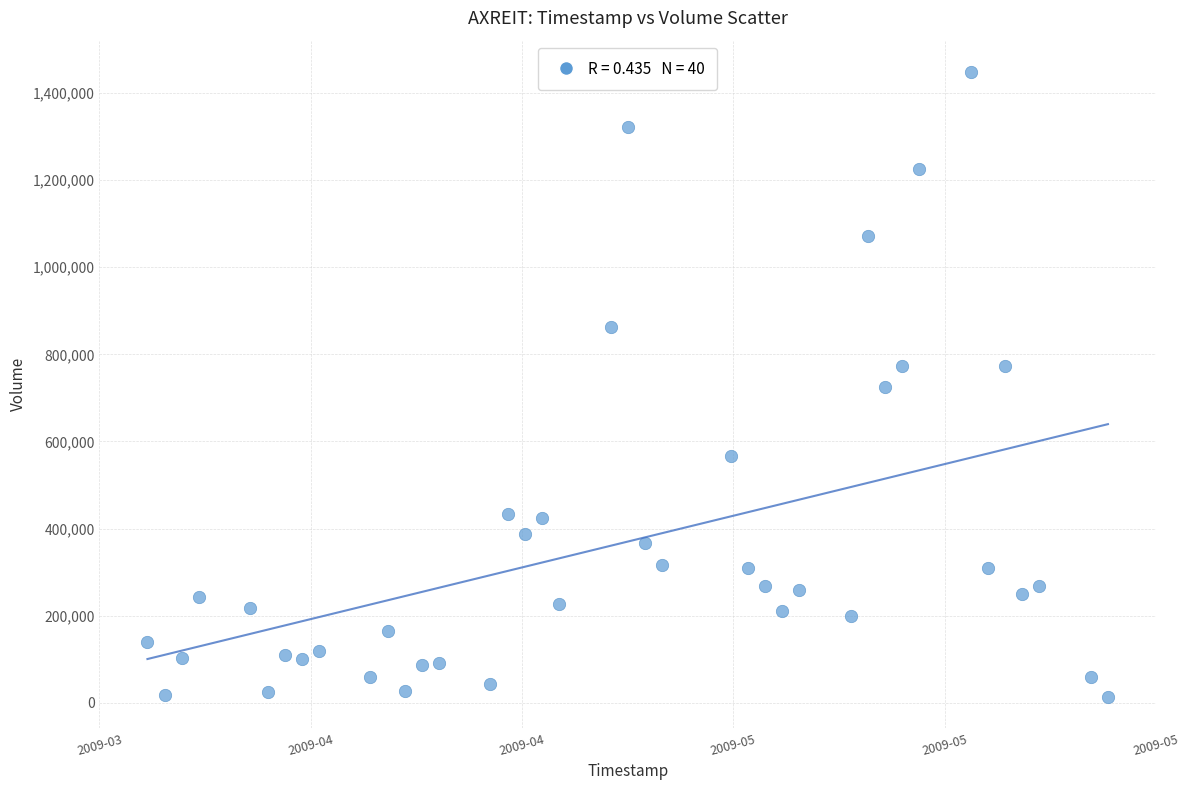

What is the range of X values (max minus min)?

4838400